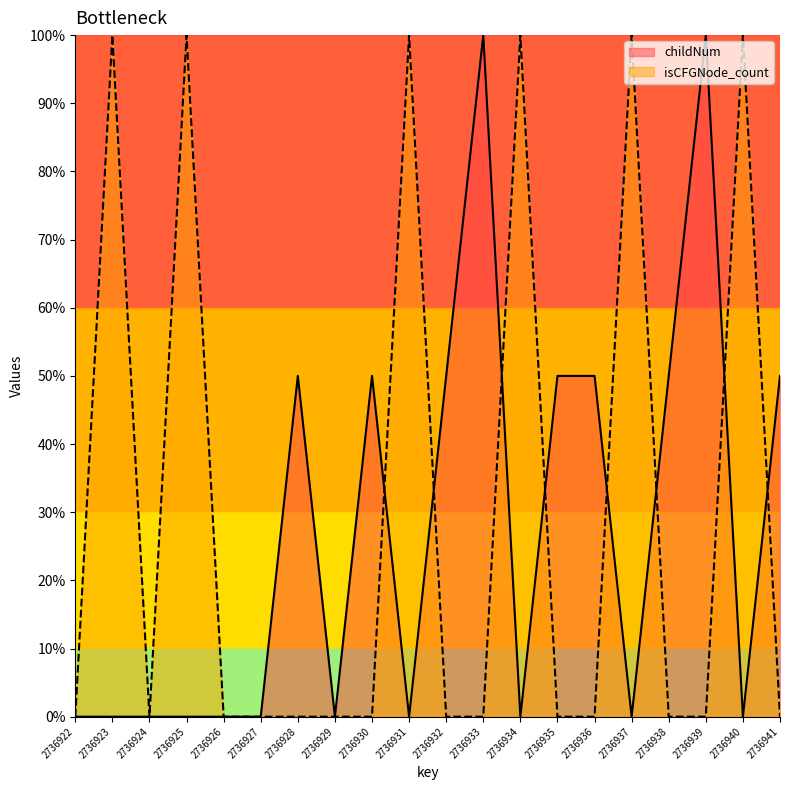

Is it true that childNum equals 1.6 at 2736933?

False